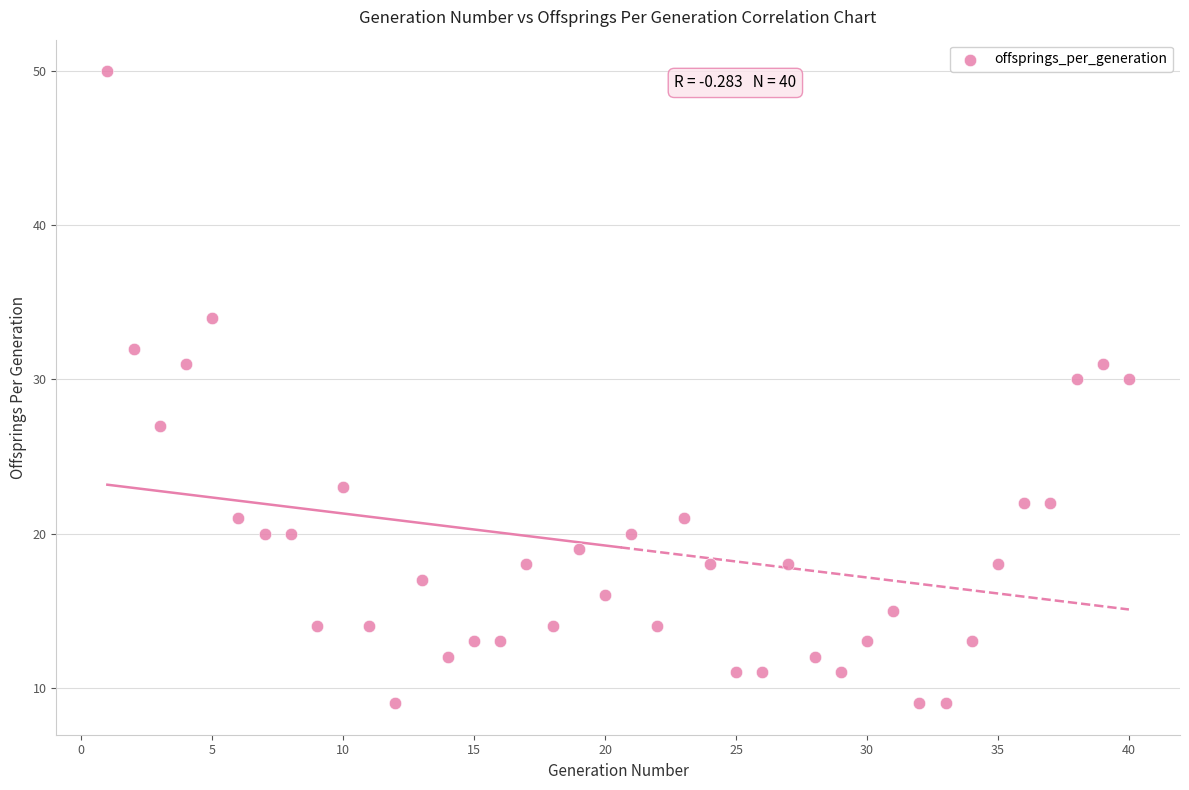

What is the range of X values (max minus min)?

39